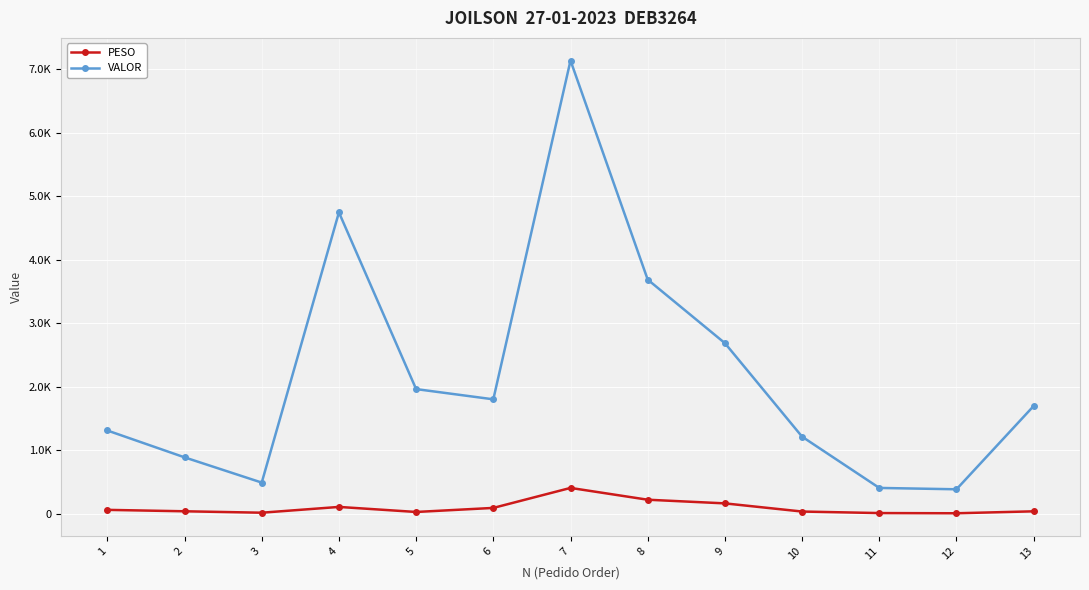

What is the smallest value displayed?

5.4